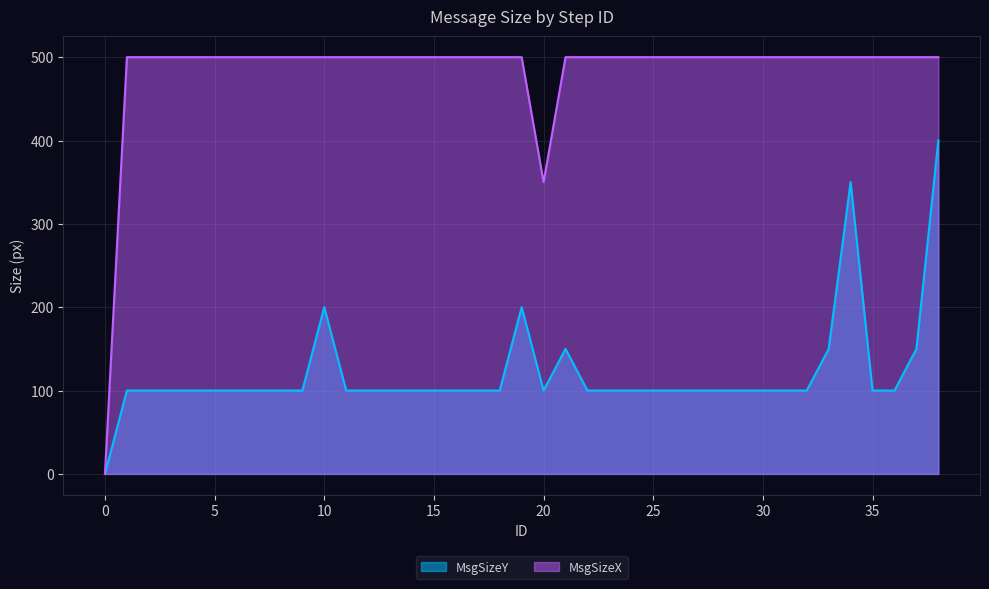

What is the total value across all series at 31?

600